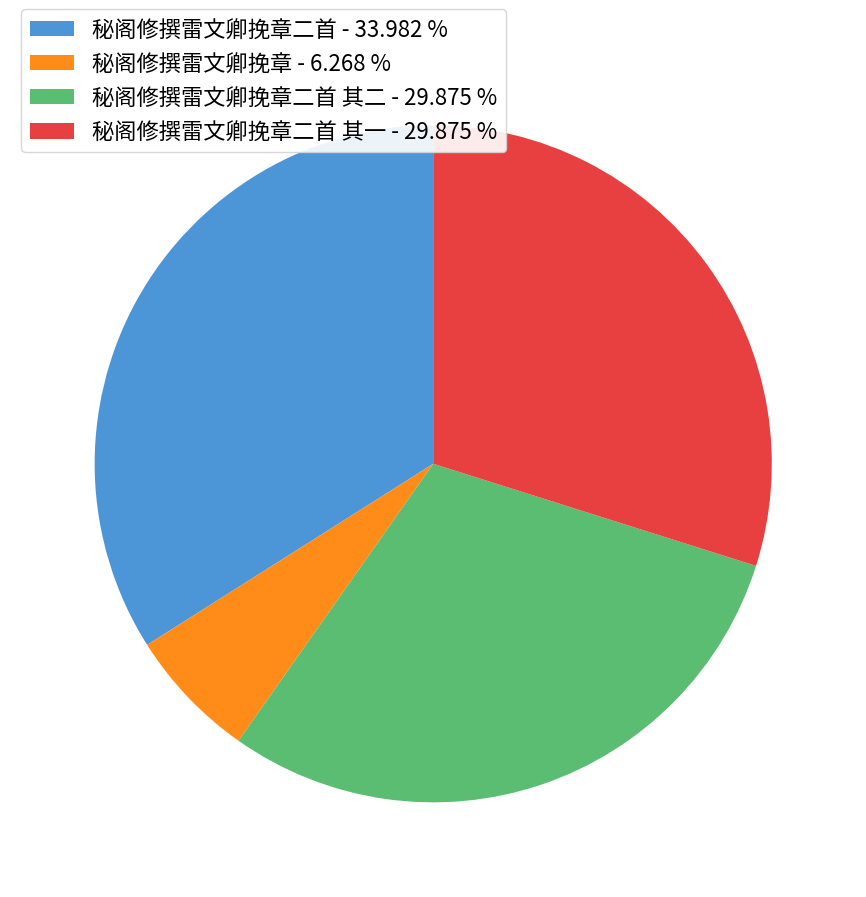

Combined, do 秘阁修撰雷文卿挽章二首 - 33.982 % and 秘阁修撰雷文卿挽章 - 6.268 % account for over 50%?

No